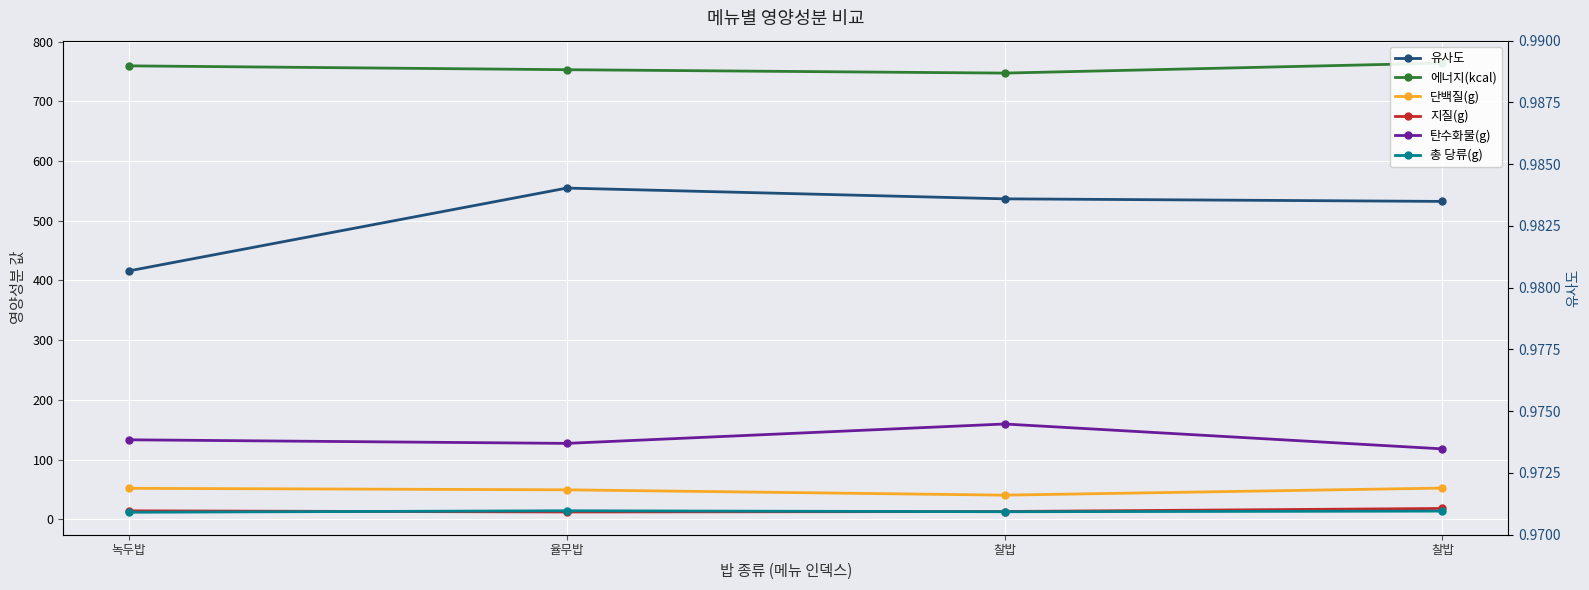

True or false: 지질(g) and 에너지(kcal) intersect in this chart.

False